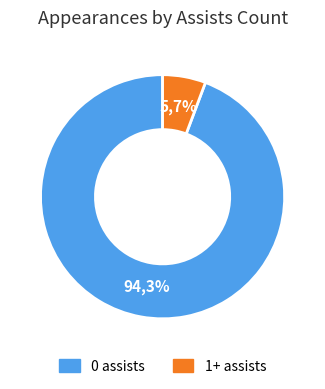

Which category has the smallest portion of the pie?

1+ assists